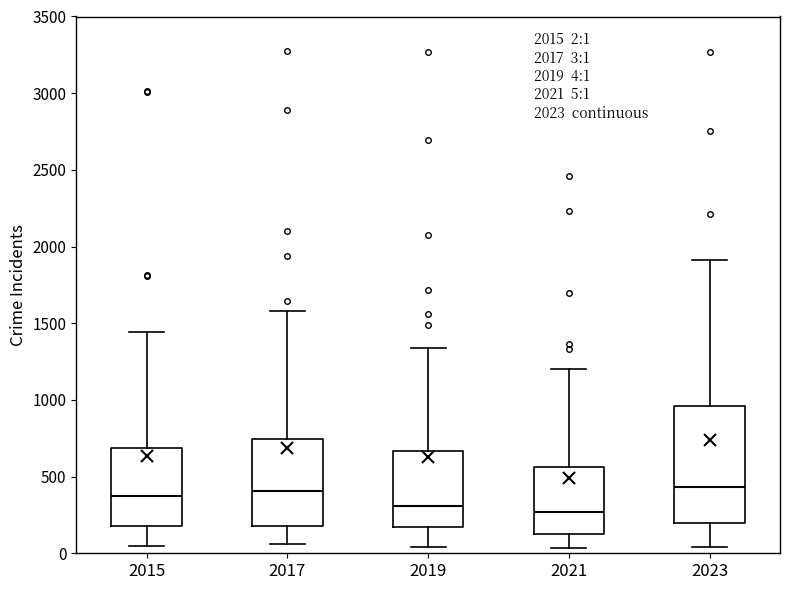

Comparing the boxes themselves (not the whiskers), which one is the tallest?

2023